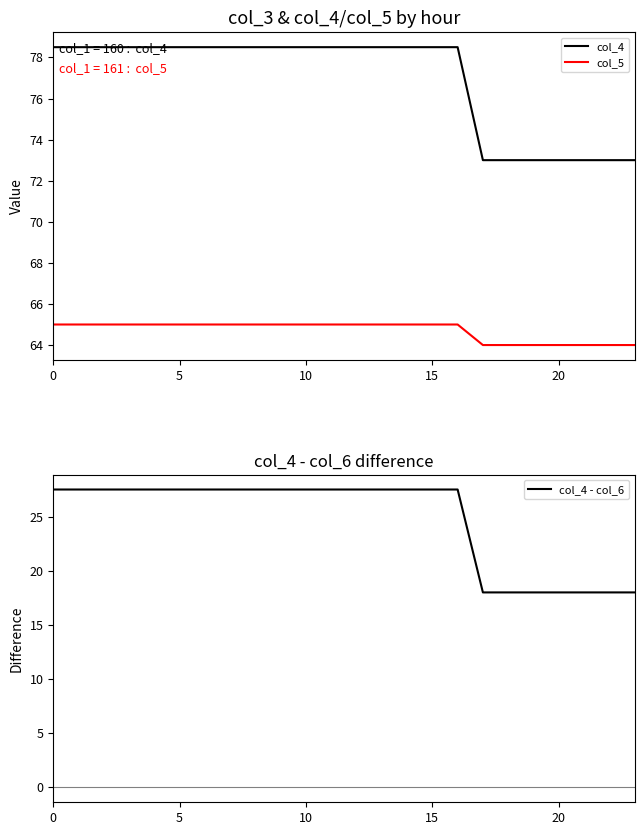

True or false: col_4 and col_5 cross at least once.

False